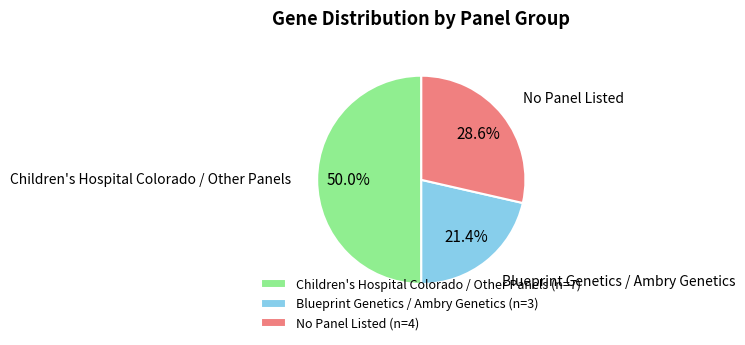

Is No Panel Listed the majority of the pie?

No